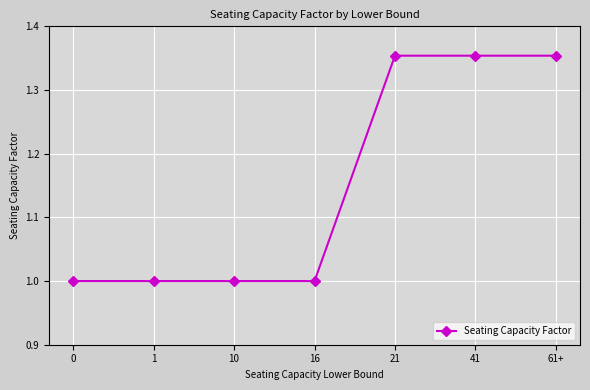

What is the difference between the values at 1 and 61+?

0.4